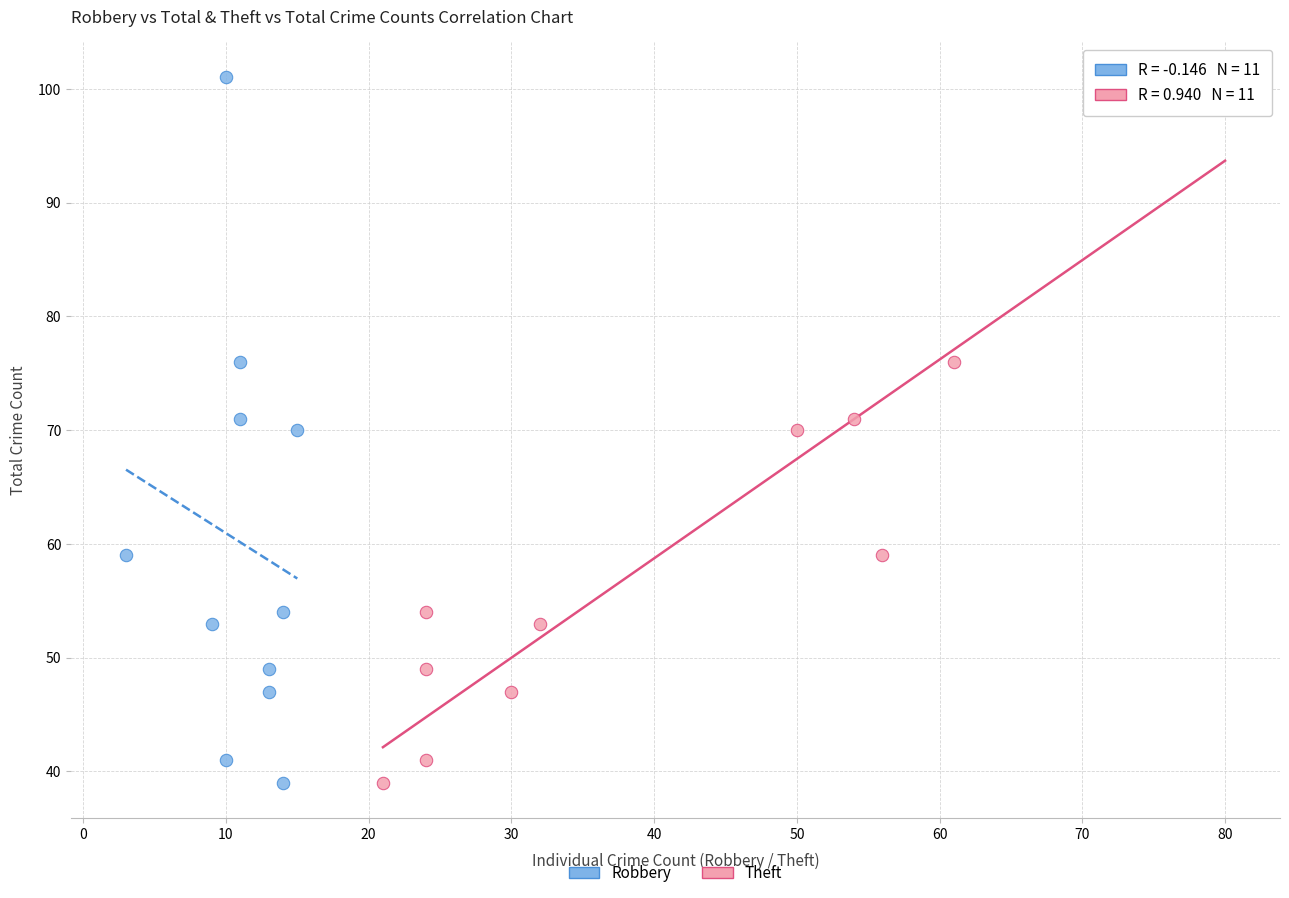

What are all the series names shown in the legend?

Robbery, Theft